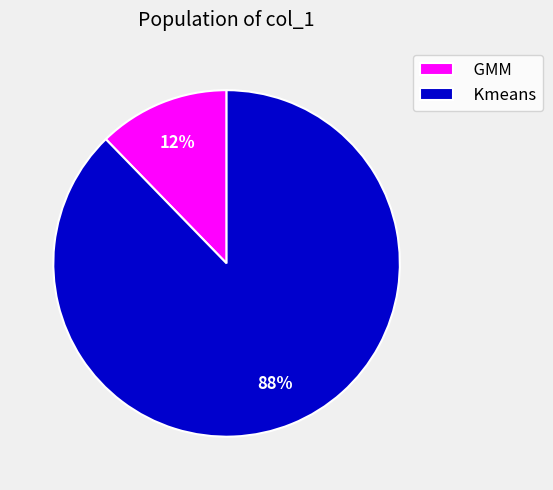

Is it true that Kmeans is 88% of the pie?

True